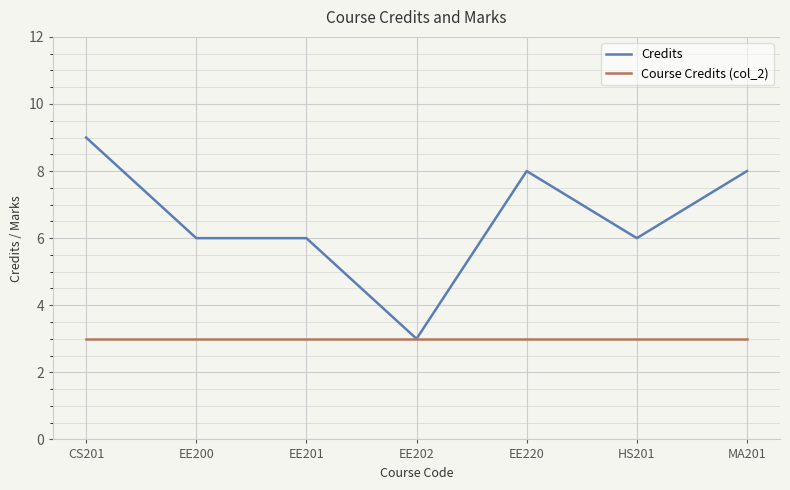

What is the difference between the highest and lowest values at EE200?

3